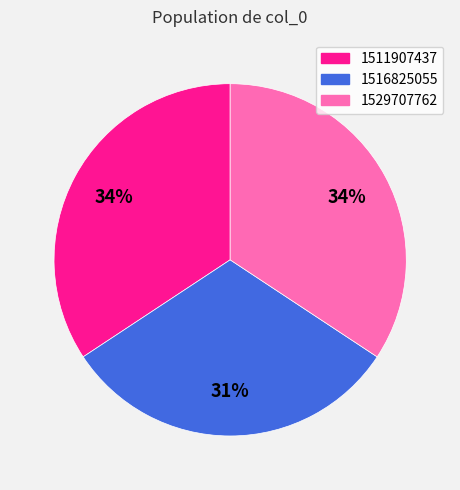

To the nearest percent, what portion does 1529707762 represent?

34%